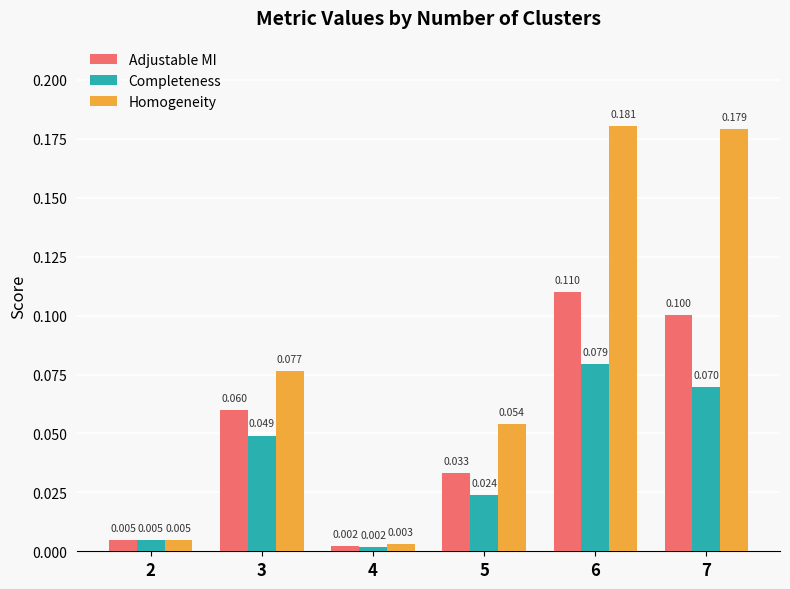

At 5, list the series in order from smallest to largest.

Completeness, Adjustable MI, Homogeneity